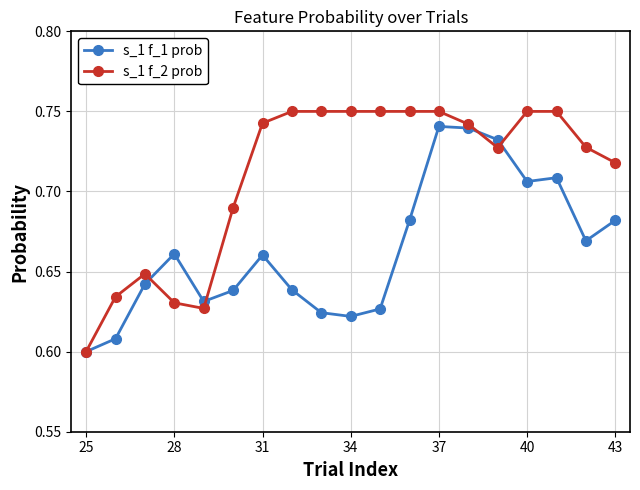

Rank the series by their average value, from highest to lowest.

s_1 f_2 prob, s_1 f_1 prob